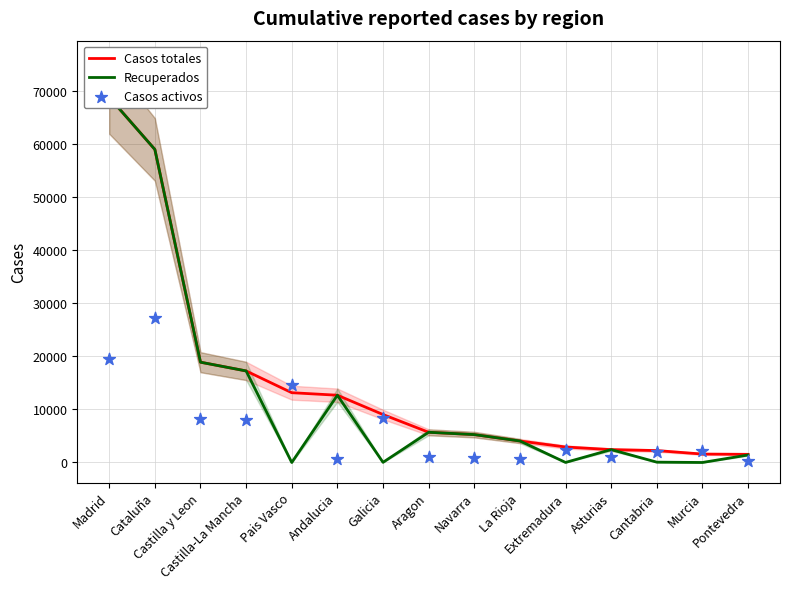

What are all the series names shown in the legend?

Casos totales, Recuperados, Casos activos